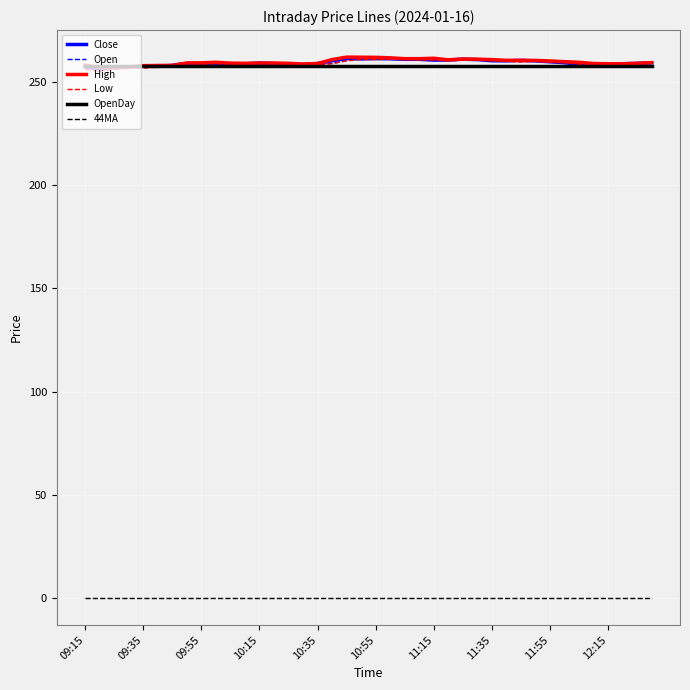

What is the greatest value displayed?

262.0